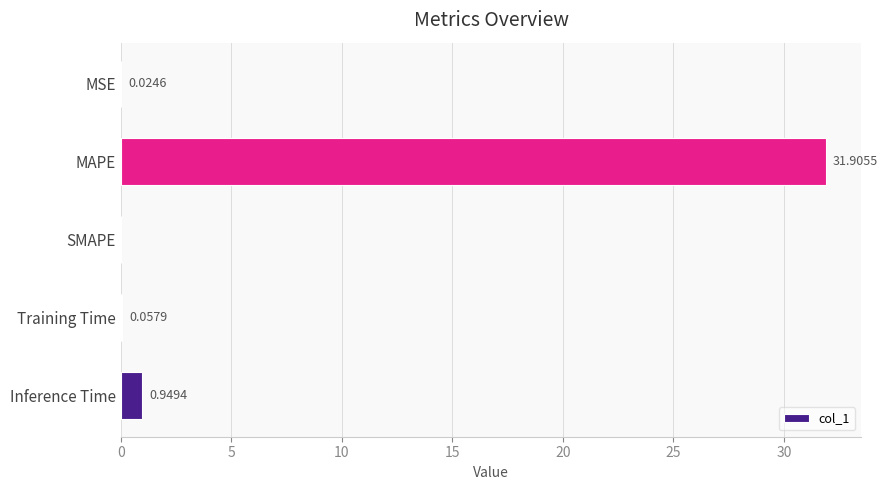

Which category has the highest value across all series?

MAPE